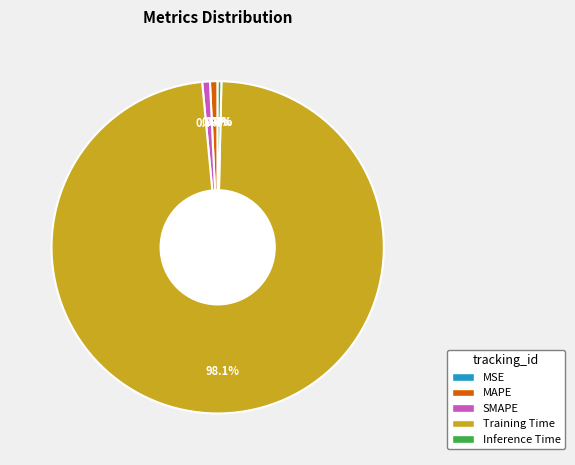

To the nearest percent, what portion does MAPE represent?

1%